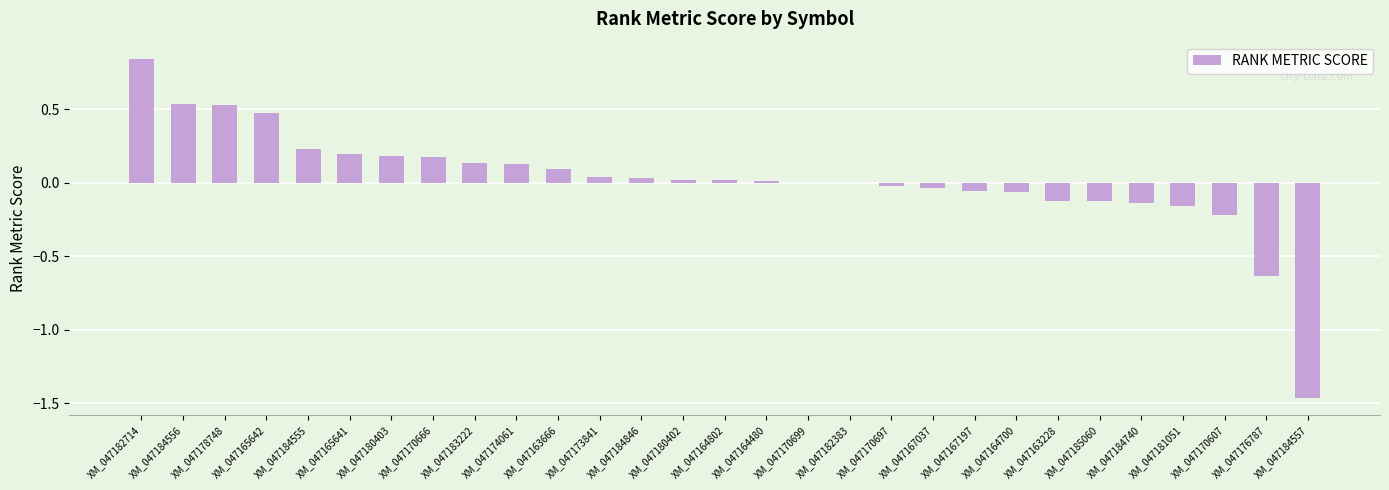

Which label corresponds to the largest value in the chart?

XM_047182714